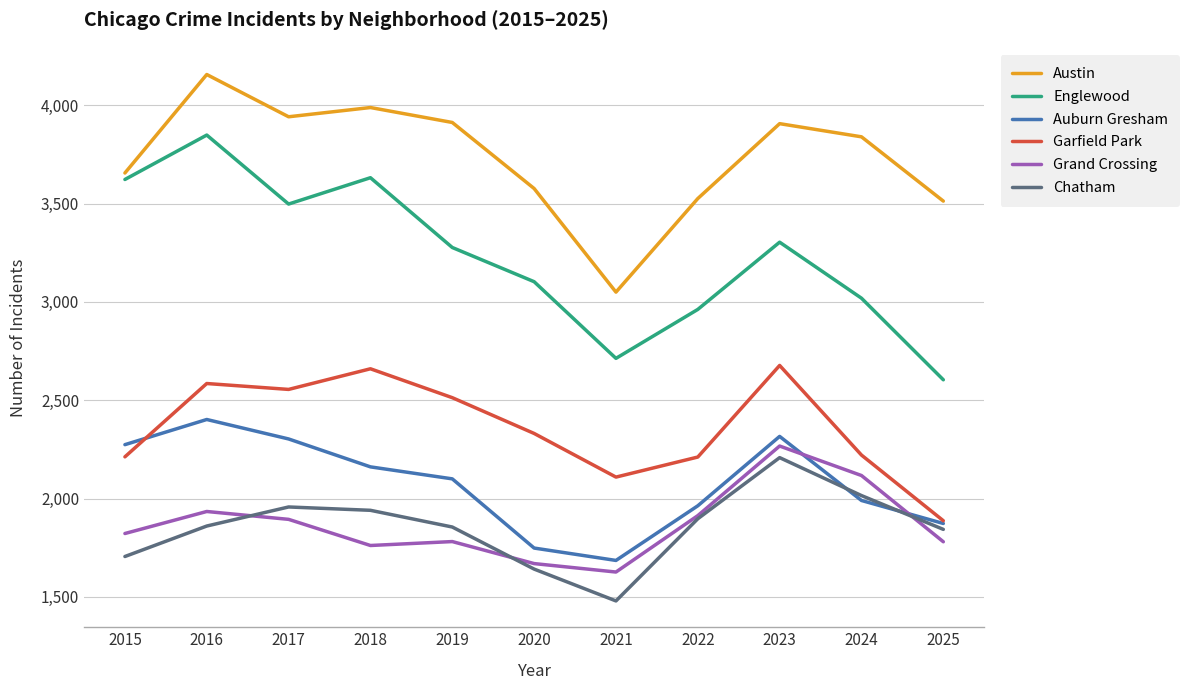

How many interior local peaks does the Chatham series have?

2